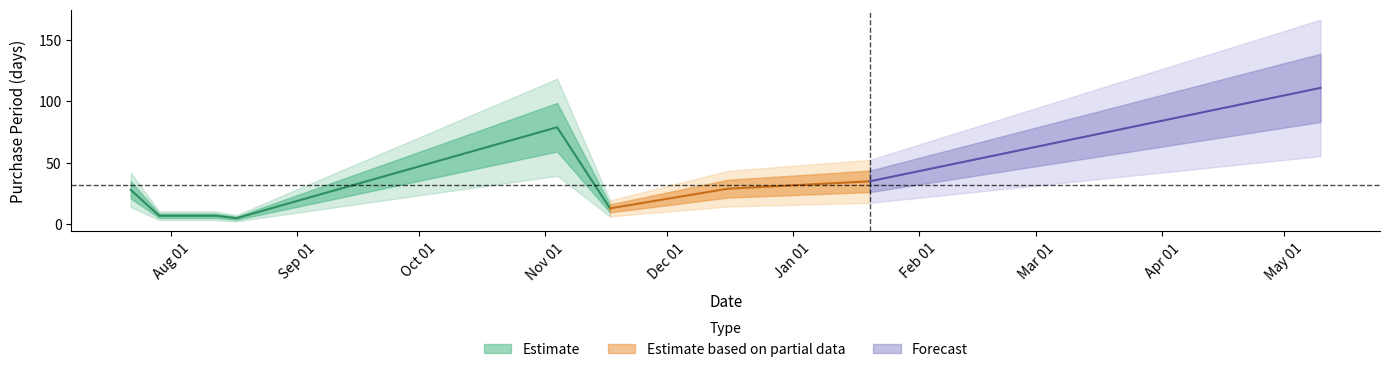

Rank the categories by value from highest to lowest.

2016-05-10, 2015-11-04, 2016-01-20, 2015-12-16, 2015-07-22, 2015-11-17, 2015-07-29, 2015-08-05, 2015-08-12, 2015-08-17